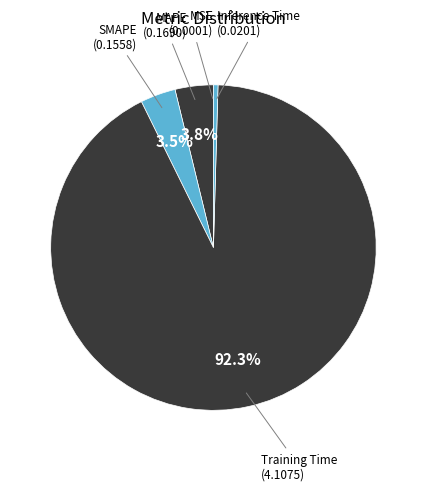

What portion of the pie excludes SMAPE?

96.5%